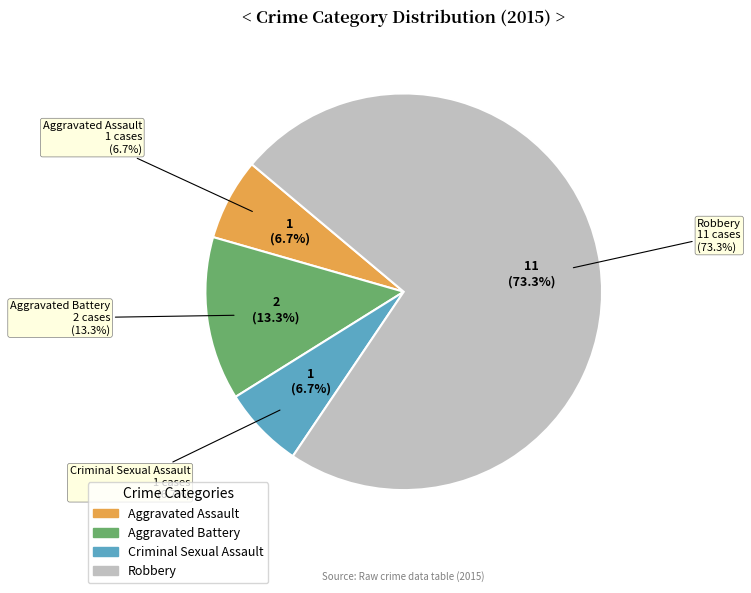

To the nearest percent, what is the difference between the Robbery and Aggravated Battery slice percentages?

60%